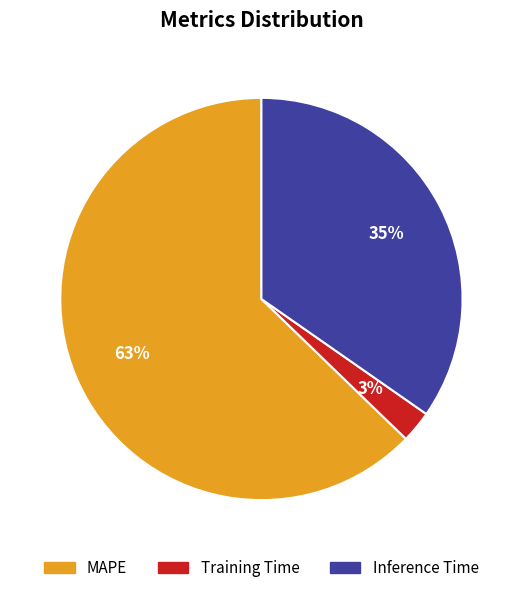

Count the number of slices in the pie.

3